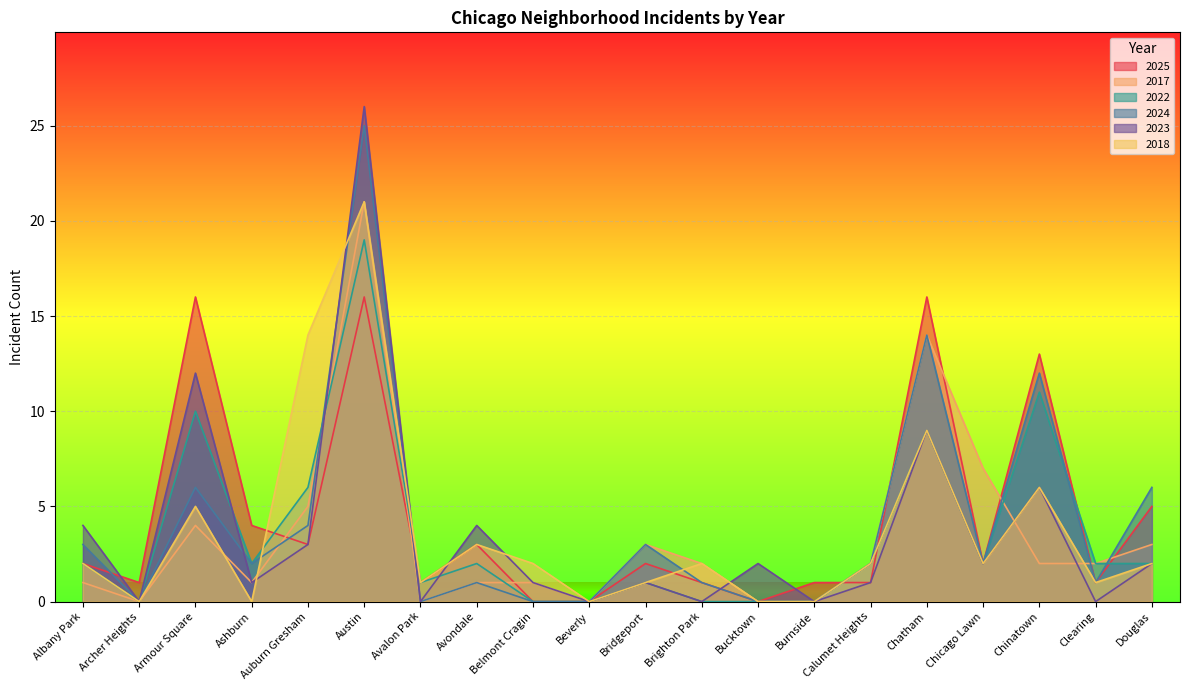

Is it true that 2025 equals 2 at Ashburn?

False